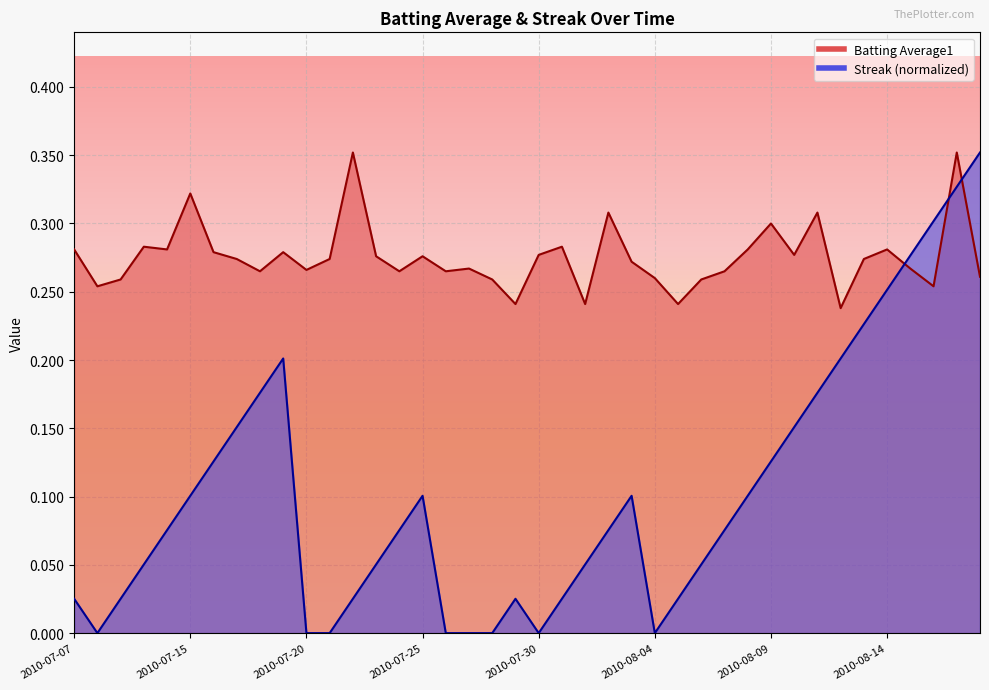

Reading right to left, list all the values displayed in this chart.

Batting Average1: 2010-08-18=0.3	2010-08-17=0.4	2010-08-16=0.3	2010-08-15=0.3	2010-08-14=0.3	2010-08-13=0.3	2010-08-12=0.2	2010-08-11=0.3	2010-08-10=0.3	2010-08-09=0.3	2010-08-08=0.3	2010-08-07=0.3	2010-08-06=0.3	2010-08-05=0.2	2010-08-04=0.3	2010-08-03=0.3	2010-08-02=0.3	2010-08-01=0.2	2010-07-31=0.3	2010-07-30=0.3	2010-07-29=0.2	2010-07-28=0.3	2010-07-27=0.3	2010-07-26=0.3	2010-07-25=0.3	2010-07-24=0.3	2010-07-23=0.3	2010-07-22=0.4	2010-07-21=0.3	2010-07-20=0.3	2010-07-19=0.3	2010-07-18=0.3	2010-07-17=0.3	2010-07-16=0.3	2010-07-15=0.3	2010-07-11=0.3	2010-07-10=0.3	2010-07-09=0.3	2010-07-08=0.3	2010-07-07=0.3
Streak: 2010-08-18=0.4	2010-08-17=0.3	2010-08-16=0.3	2010-08-15=0.3	2010-08-14=0.3	2010-08-13=0.2	2010-08-12=0.2	2010-08-11=0.2	2010-08-10=0.2	2010-08-09=0.1	2010-08-08=0.1	2010-08-07=0.1	2010-08-06=0.1	2010-08-05=0.0	2010-08-04=0.0	2010-08-03=0.1	2010-08-02=0.1	2010-08-01=0.1	2010-07-31=0.0	2010-07-30=0.0	2010-07-29=0.0	2010-07-28=0.0	2010-07-27=0.0	2010-07-26=0.0	2010-07-25=0.1	2010-07-24=0.1	2010-07-23=0.1	2010-07-22=0.0	2010-07-21=0.0	2010-07-20=0.0	2010-07-19=0.2	2010-07-18=0.2	2010-07-17=0.2	2010-07-16=0.1	2010-07-15=0.1	2010-07-11=0.1	2010-07-10=0.1	2010-07-09=0.0	2010-07-08=0.0	2010-07-07=0.0